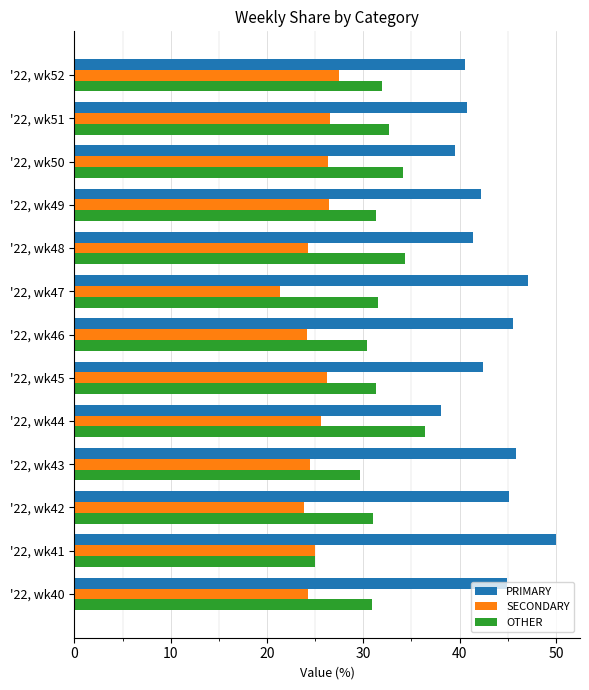

The value of SECONDARY at '22, wk42 is 23.9. True or false?

True